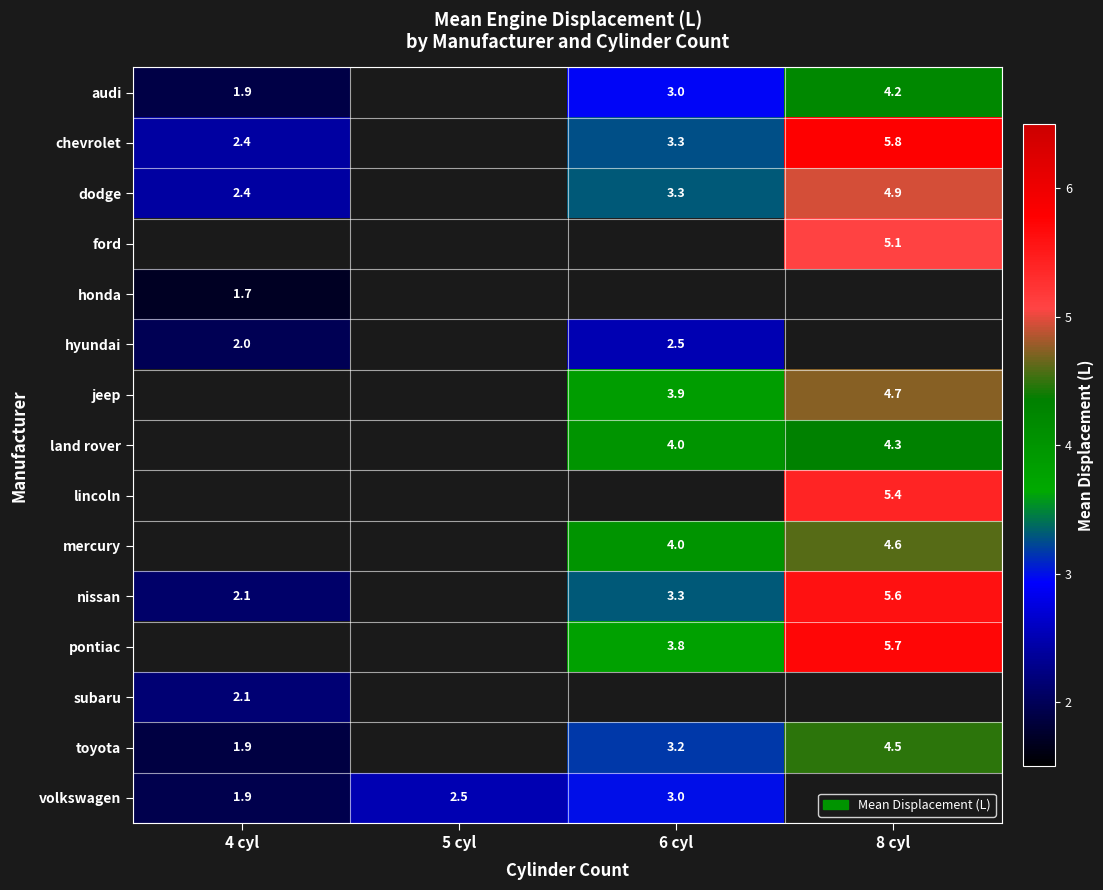

What is the difference between the mercury values at 6 cyl and 8 cyl?

0.6